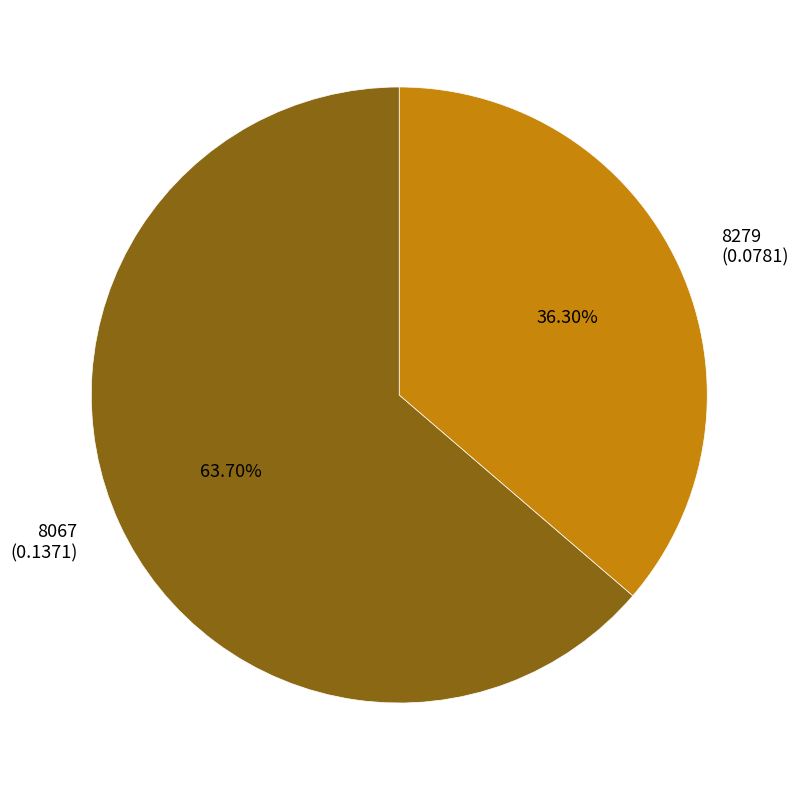

Combined, do 8067 and 8279 account for over 50%?

Yes